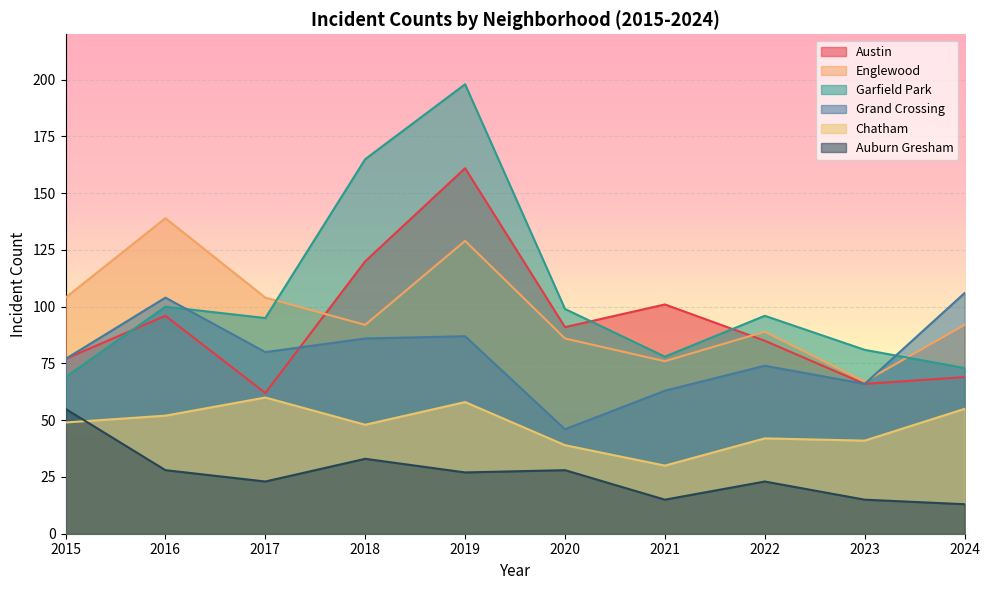

How many values in the Grand Crossing series exceed 80?

4